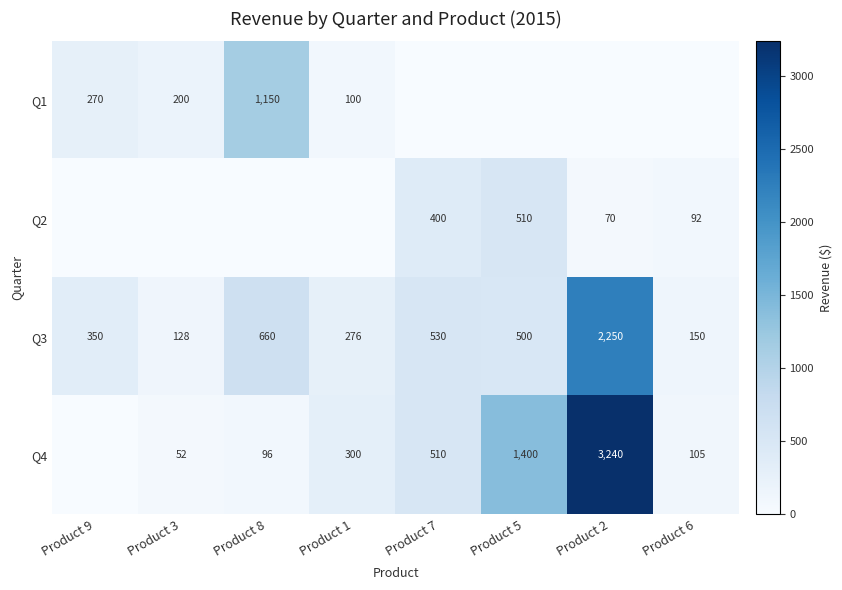

Read the Q3 value at Product 3.

128